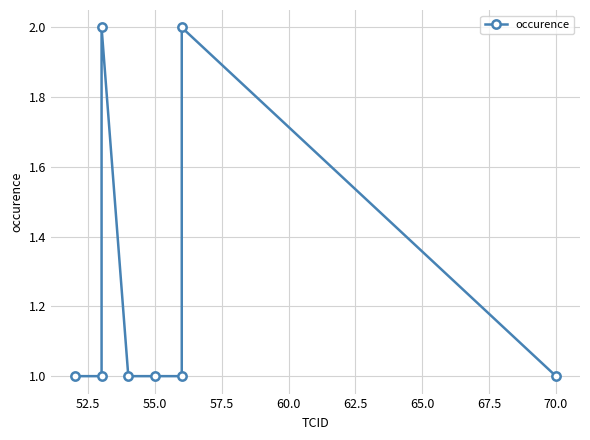

What is the minimum value shown in the chart?

1